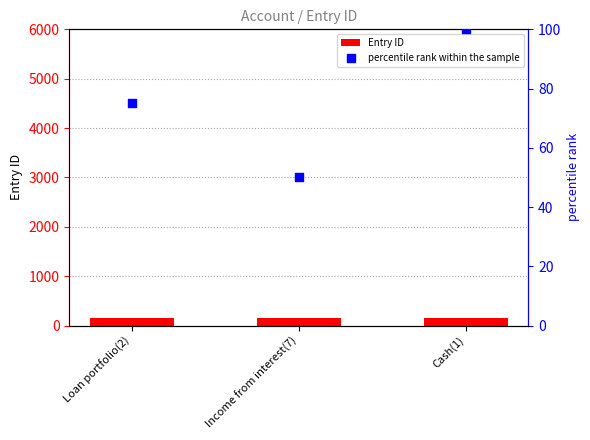

What is the total value across all series at Income from interest(7)?

202